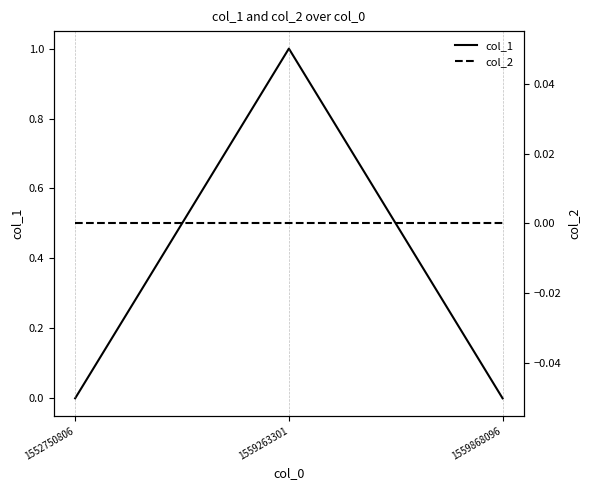

Reading left to right, what are all the values shown in this chart?

col_1: 0	1	0
col_2: 0	0	0